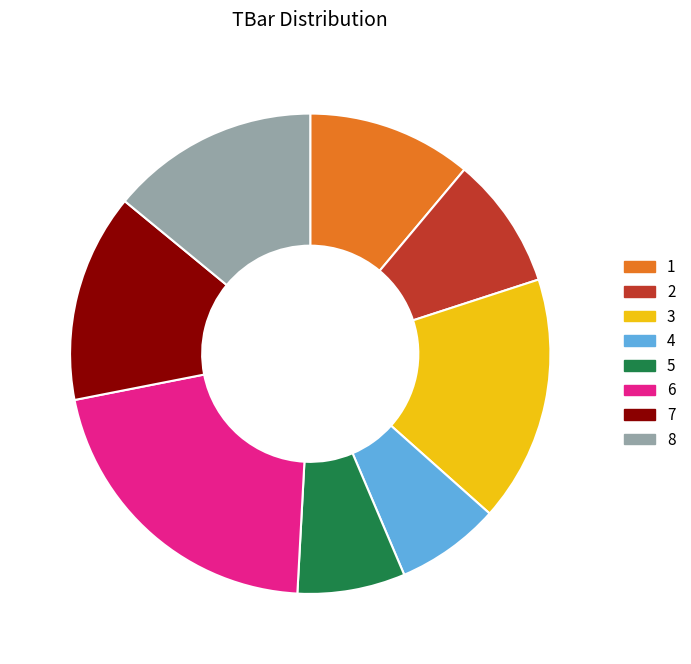

Is it true that 5 is 7% of the pie?

True